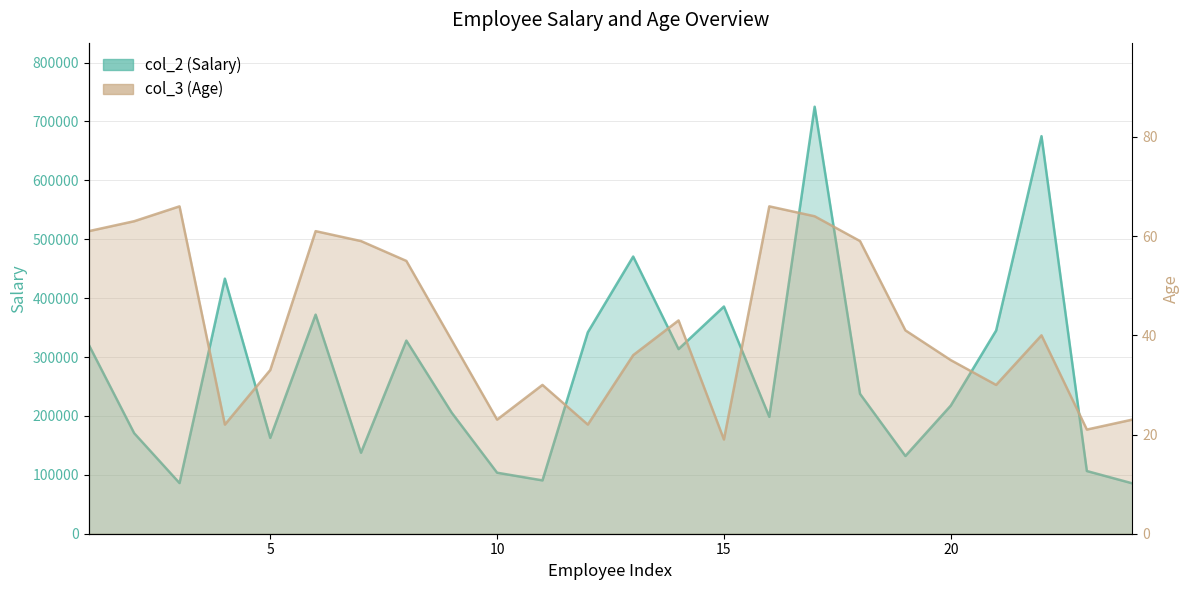

Reading right to left, extract all data points from this chart.

col_2: 24=85600	23=106450	22=675000	21=345000	20=217500	19=132000	18=237500	17=725000	16=198500	15=385750	14=313500	13=470600	12=342000	11=90560	10=103600	9=205500	8=327900	7=137500	6=372000	5=162700	4=433060	3=86000	2=170750	1=320800
col_3: 24=23	23=21	22=40	21=30	20=35	19=41	18=59	17=64	16=66	15=19	14=43	13=36	12=22	11=30	10=23	9=39	8=55	7=59	6=61	5=33	4=22	3=66	2=63	1=61